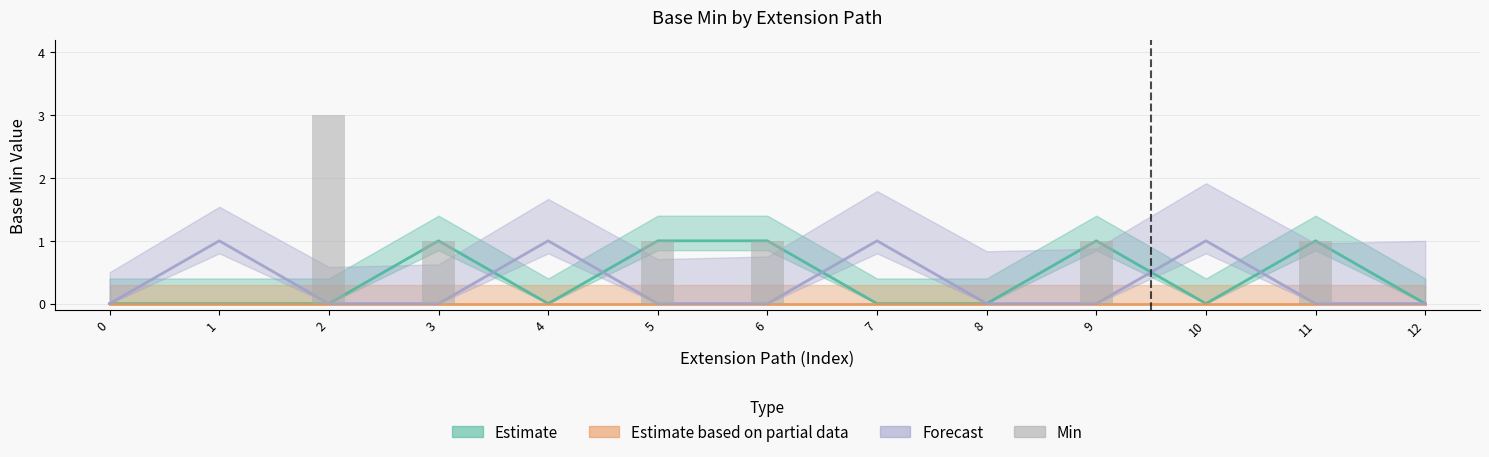

The value at 3 is 1. True or false?

True